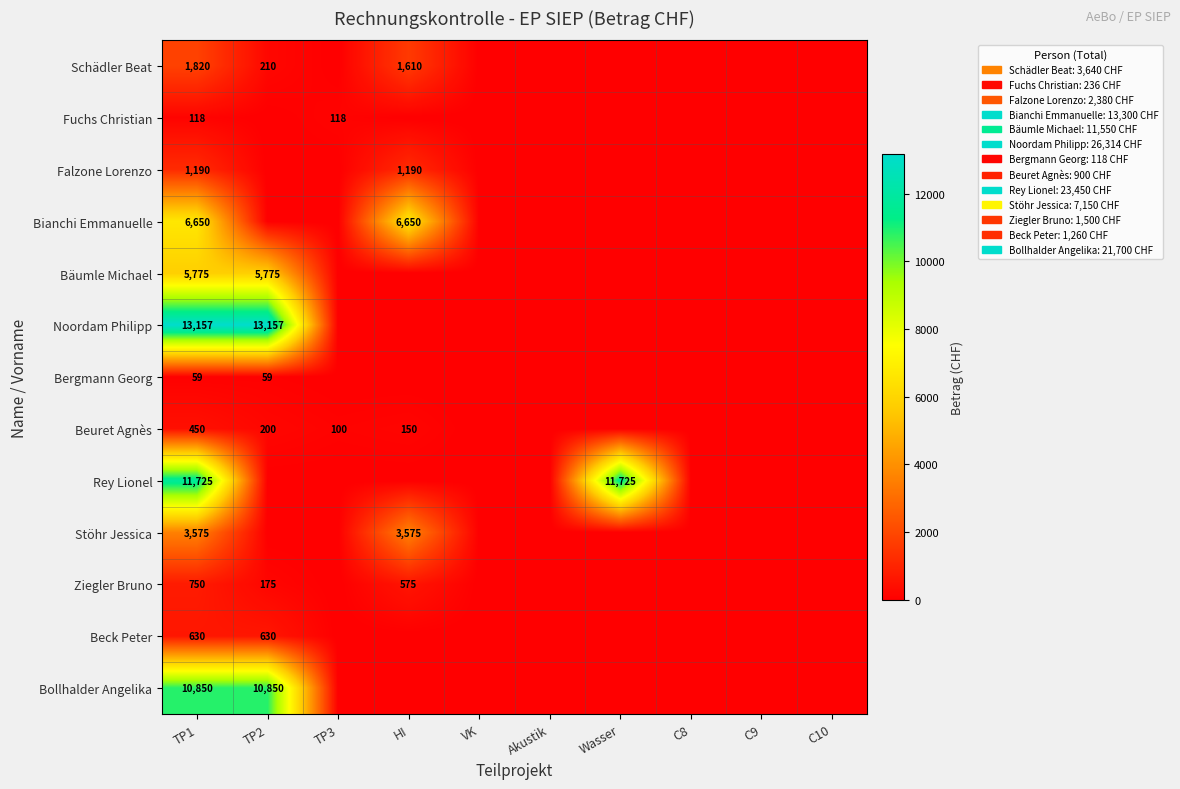

The value of Bollhalder Angelika at TP1 is 10850. True or false?

True